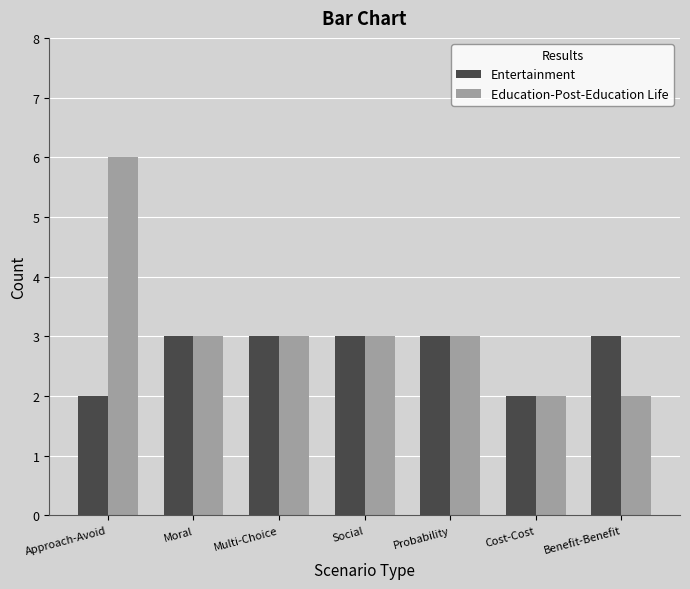

What is the highest value of the Entertainment series?

3